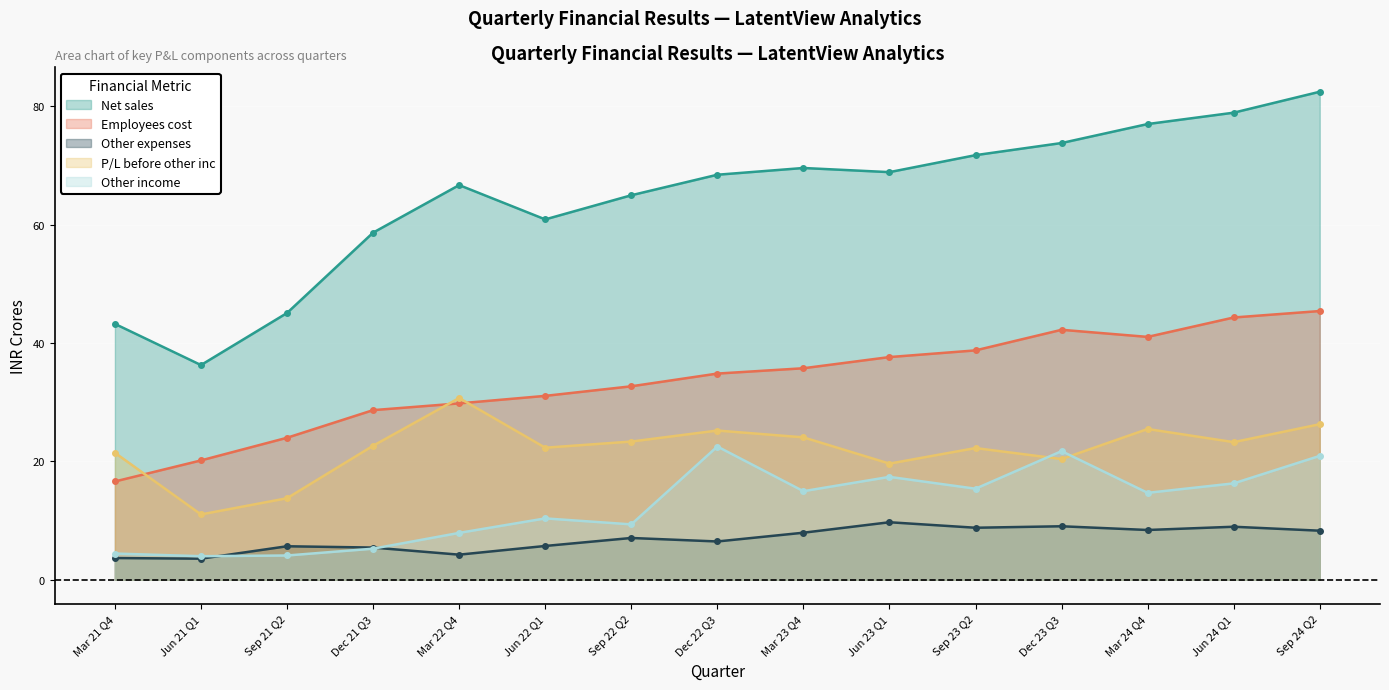

Reading right to left, what are all the values shown in this chart?

Net sales: 82.5	79.0	77.0	73.8	71.8	68.9	69.6	68.5	65.0	60.9	66.7	58.7	45.1	36.3	43.2
Employees cost: 45.4	44.3	41.0	42.2	38.8	37.6	35.8	34.9	32.7	31.1	29.8	28.7	24.0	20.2	16.6
Other expenses: 8.3	9.0	8.4	9.0	8.8	9.7	8.0	6.5	7.1	5.7	4.2	5.4	5.7	3.6	3.7
P/L before other inc: 26.3	23.3	25.5	20.4	22.3	19.6	24.1	25.2	23.4	22.3	30.7	22.6	13.8	11.0	21.5
Other income: 20.9	16.3	14.7	21.7	15.4	17.4	15.0	22.5	9.4	10.4	7.9	5.2	4.1	4.0	4.4